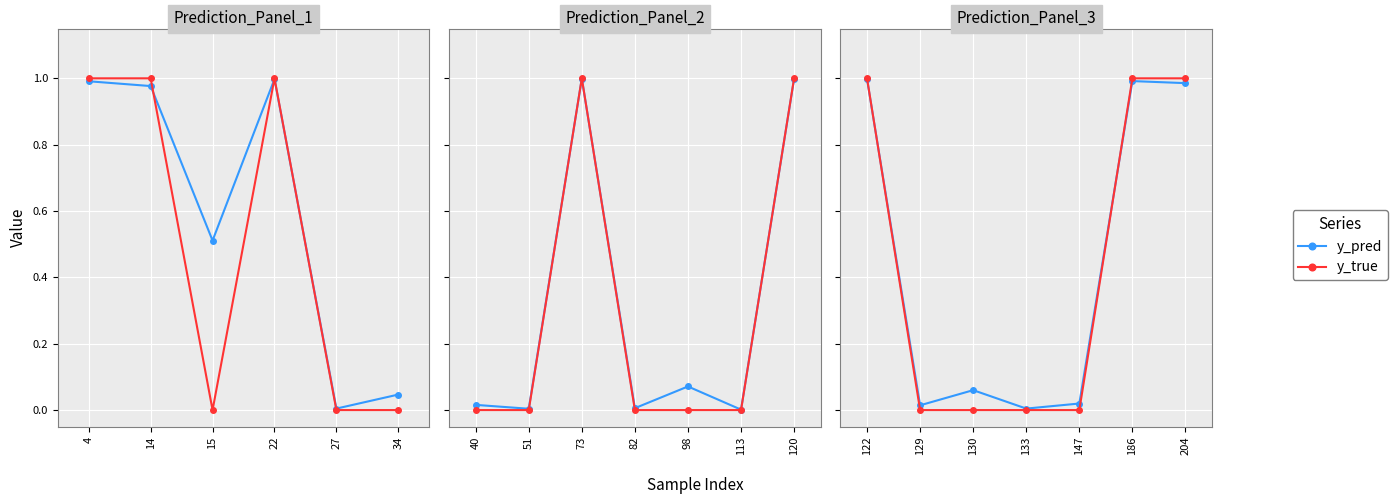

Which series has the widest spread of values?

y_true